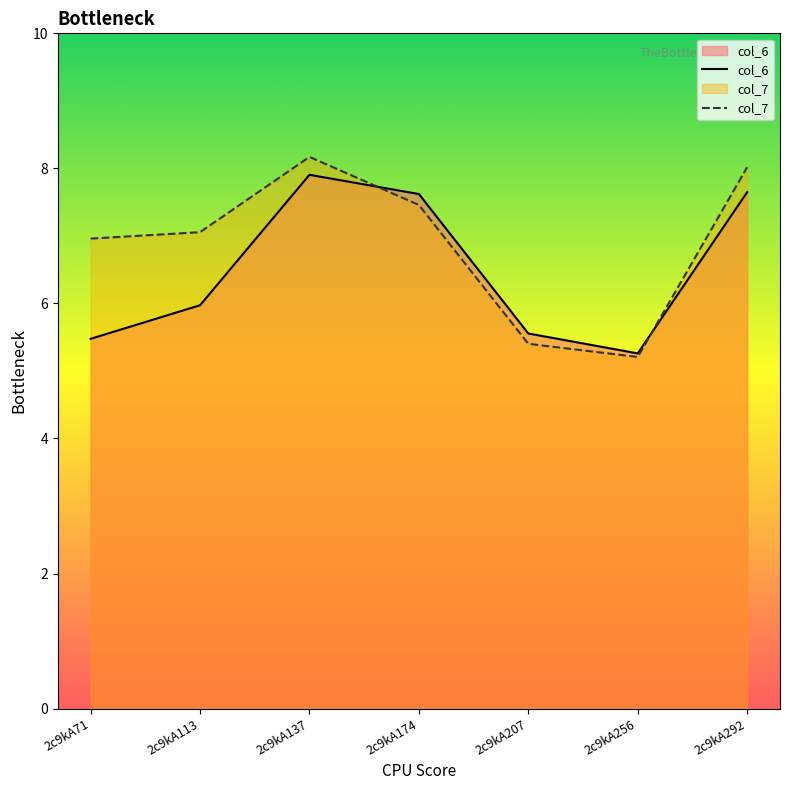

After their last crossing, which series has the higher values: col_6 or col_7?

col_7